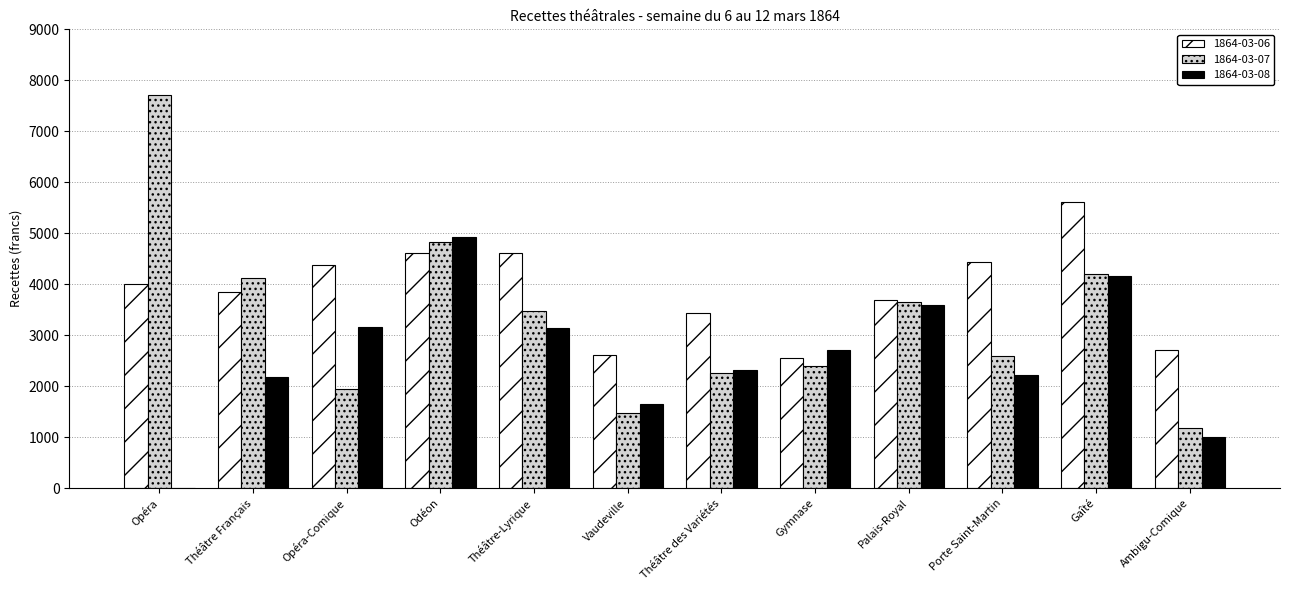

Which series has the largest total across all categories?

1864-03-06